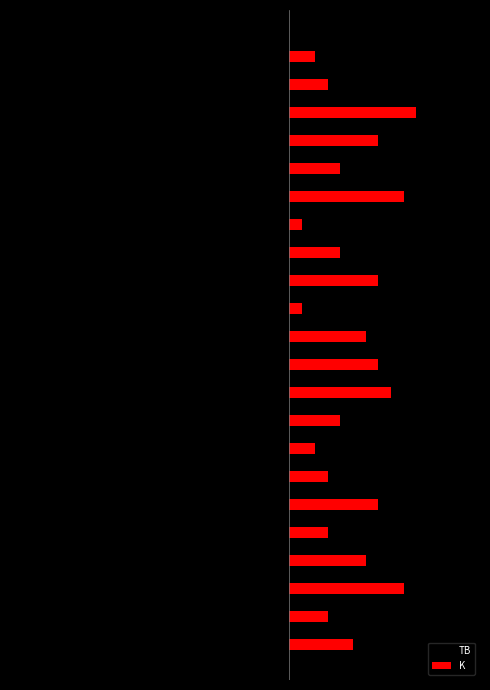

What are all the series names shown in the legend?

TB, K